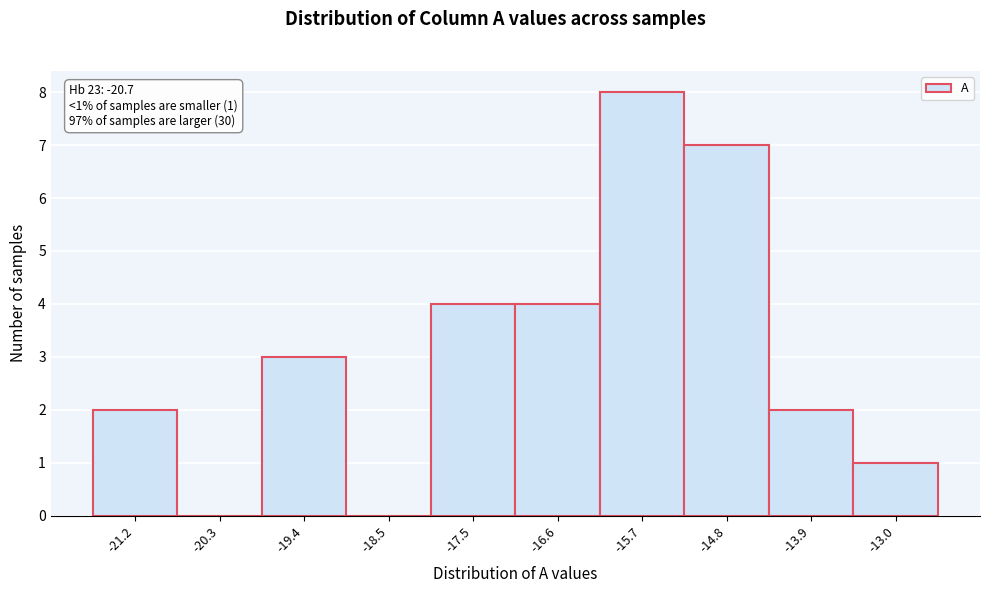

Reading left to right, transcribe all the data shown in this chart.

-21.2=2	-20.3=0	-19.4=3	-18.5=0	-17.5=4	-16.6=4	-15.7=8	-14.8=7	-13.9=2	-13.0=1